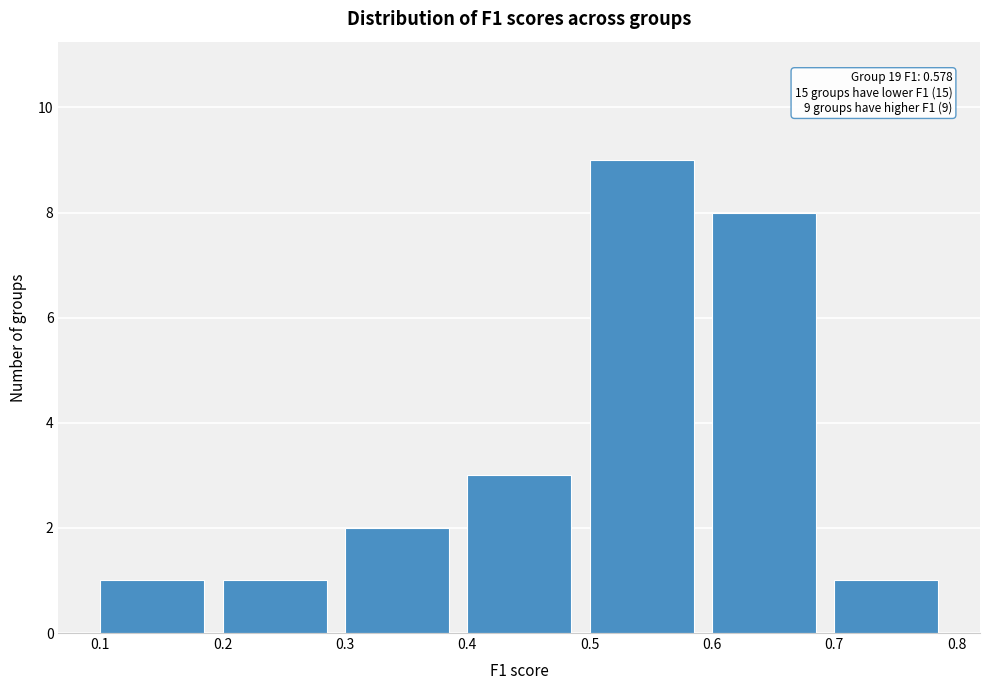

Which range on the x-axis has the tallest bar?

0.5 to 0.6